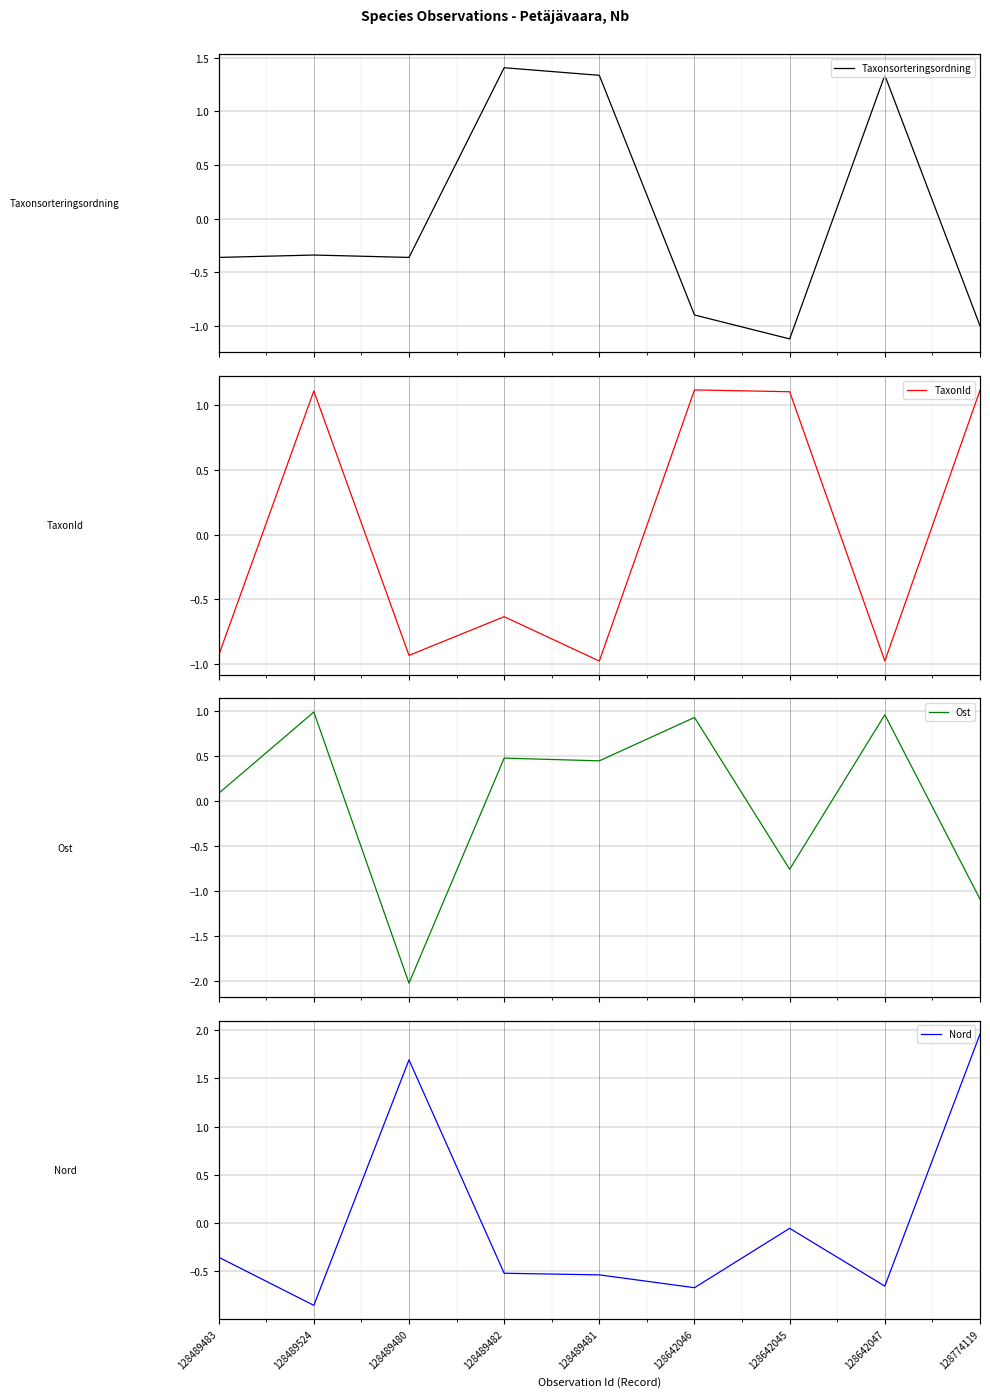

How many values in Nord are below zero?

7